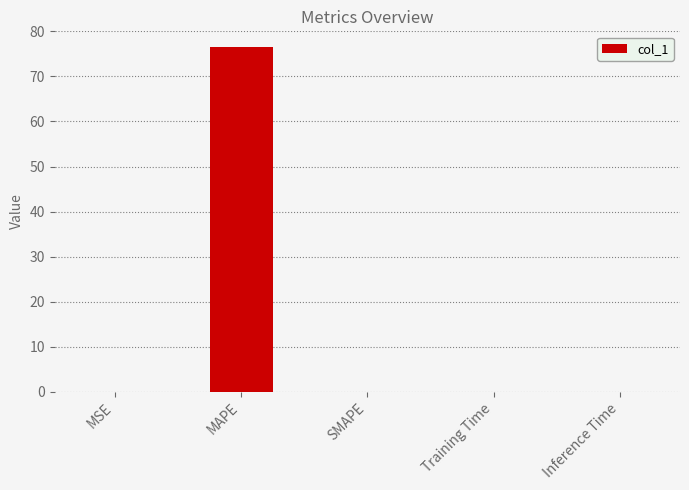

Which has a higher value, Inference Time or MAPE?

MAPE